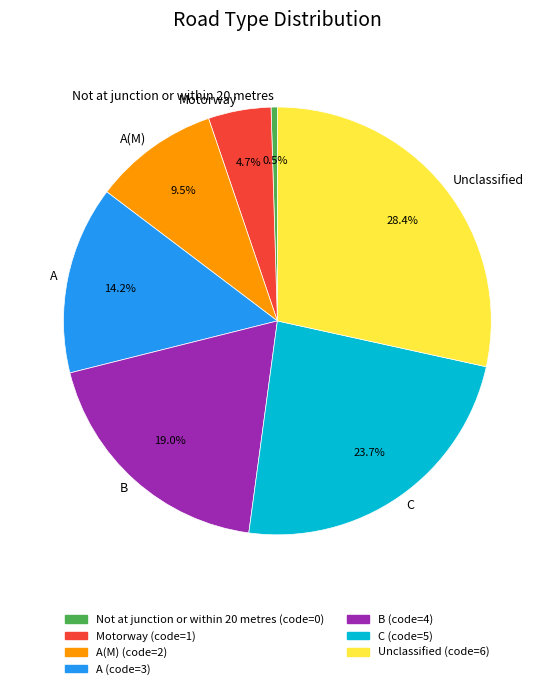

How many segments does this pie chart have?

7